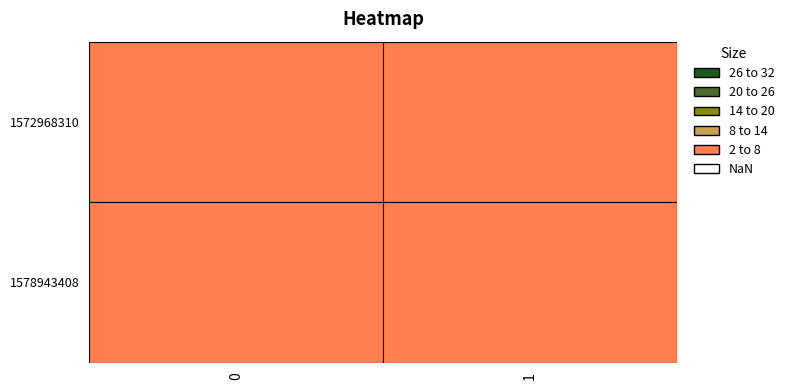

How many data points does each series have?

2